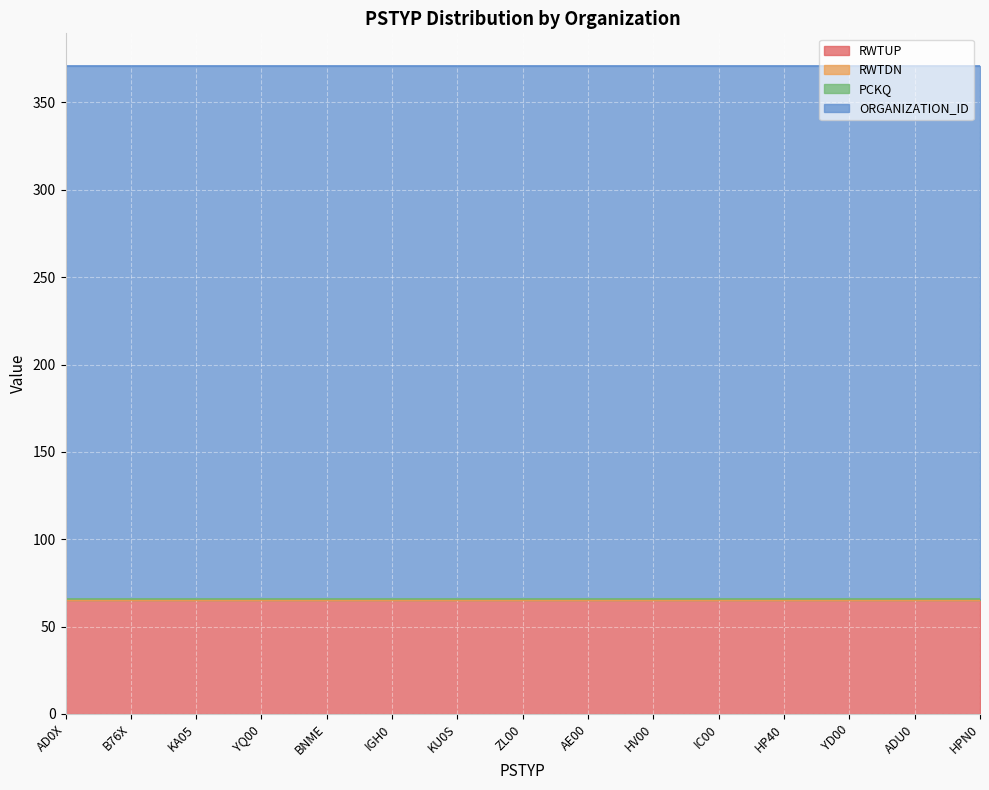

How many lines are shown in the chart?

4